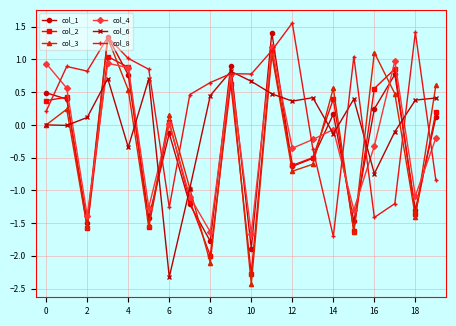

How many distinct data groups are displayed?

6